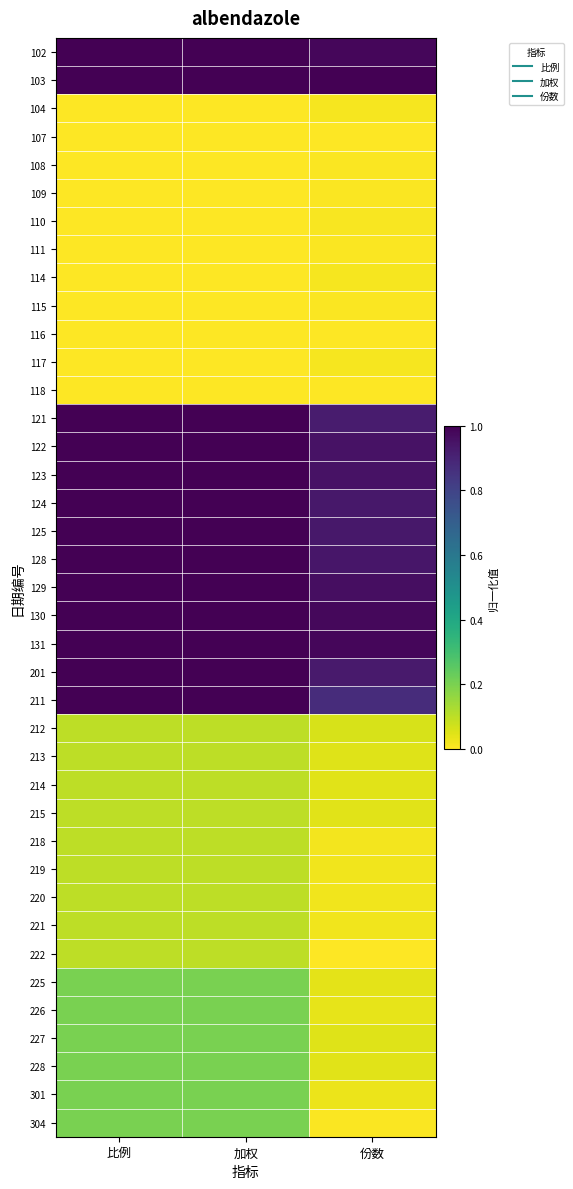

At which category is the sum across all series the highest?

比例